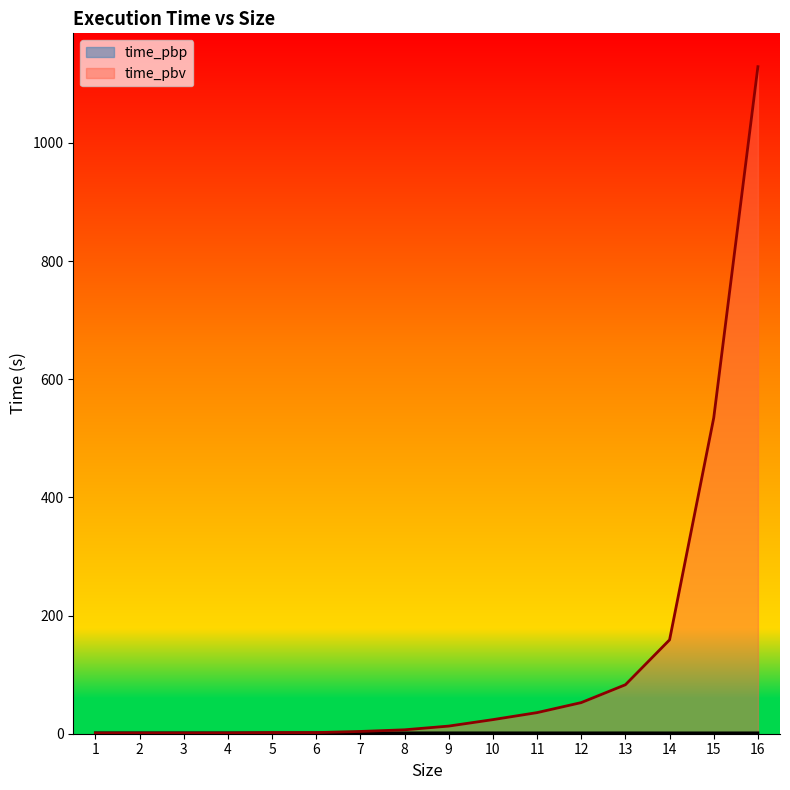

Count the time_pbp values in the range 1 to 2.

16